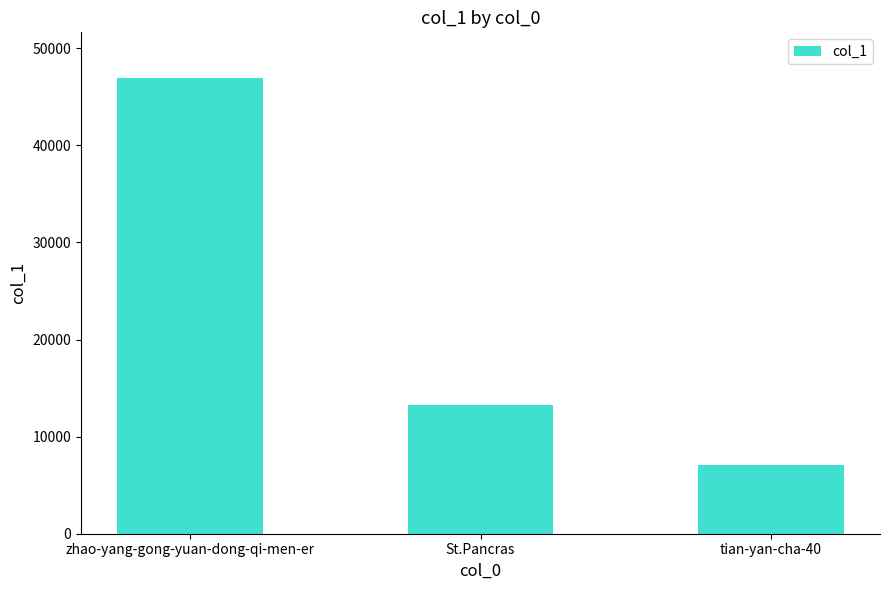

Does the chart contain any negative values?

No